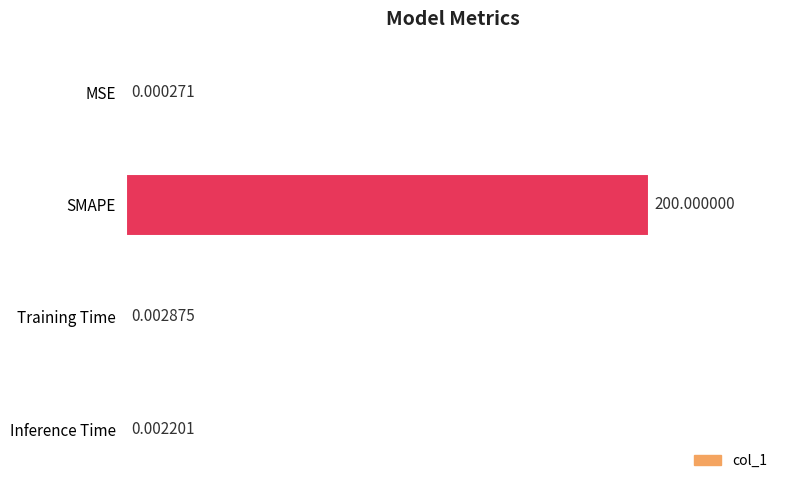

At which label is the value closest to 100?

Training Time